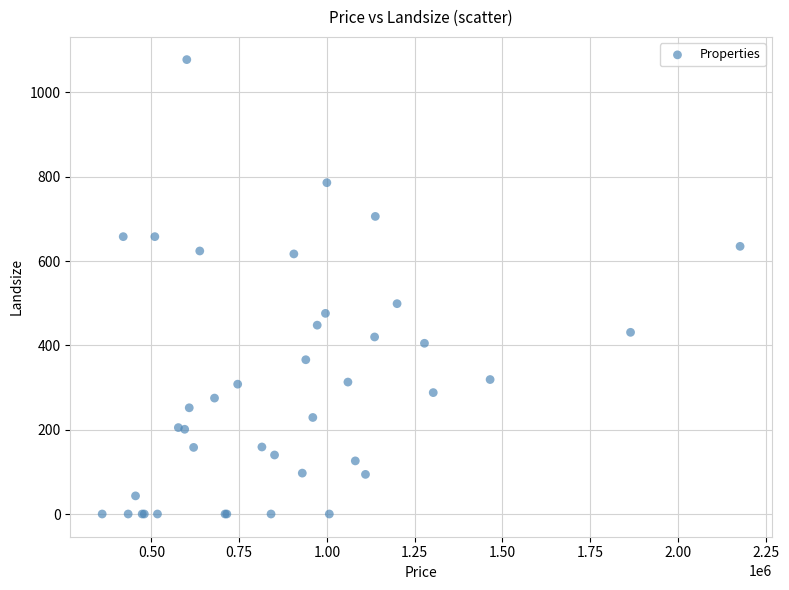

What Y value in the scatter plot is closest to 539?

499